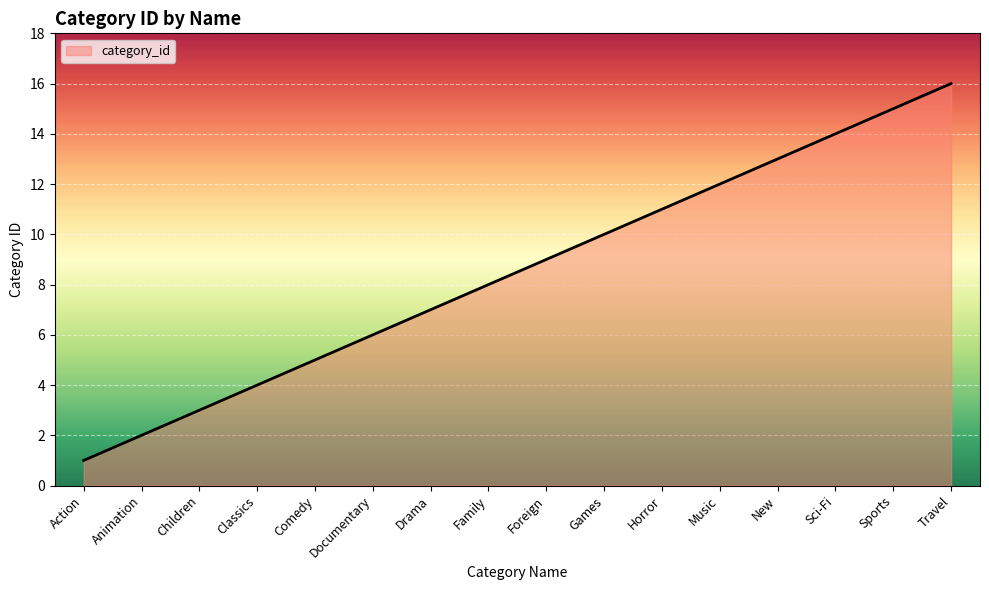

List the labels in order of value, largest first.

Travel, Sports, Sci-Fi, New, Music, Horror, Games, Foreign, Family, Drama, Documentary, Comedy, Classics, Children, Animation, Action